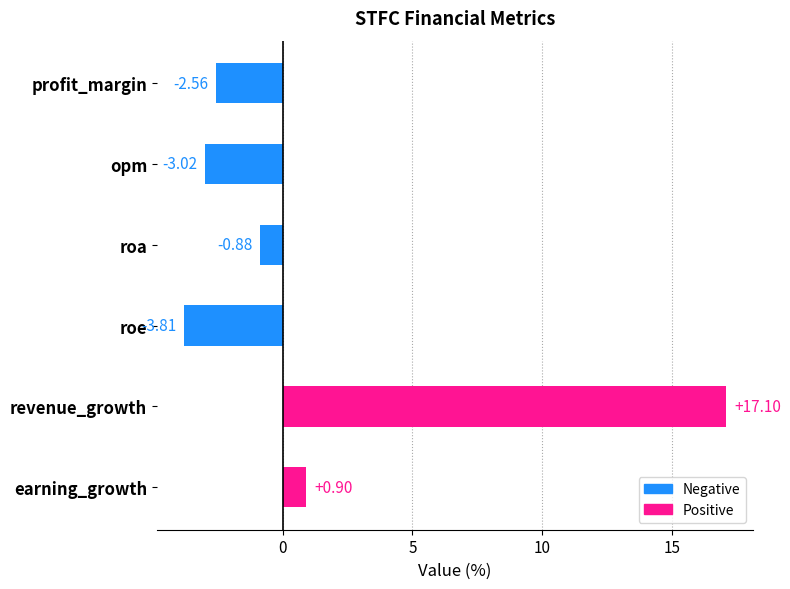

Rank the categories by value from lowest to highest.

roe, opm, profit_margin, roa, earning_growth, revenue_growth